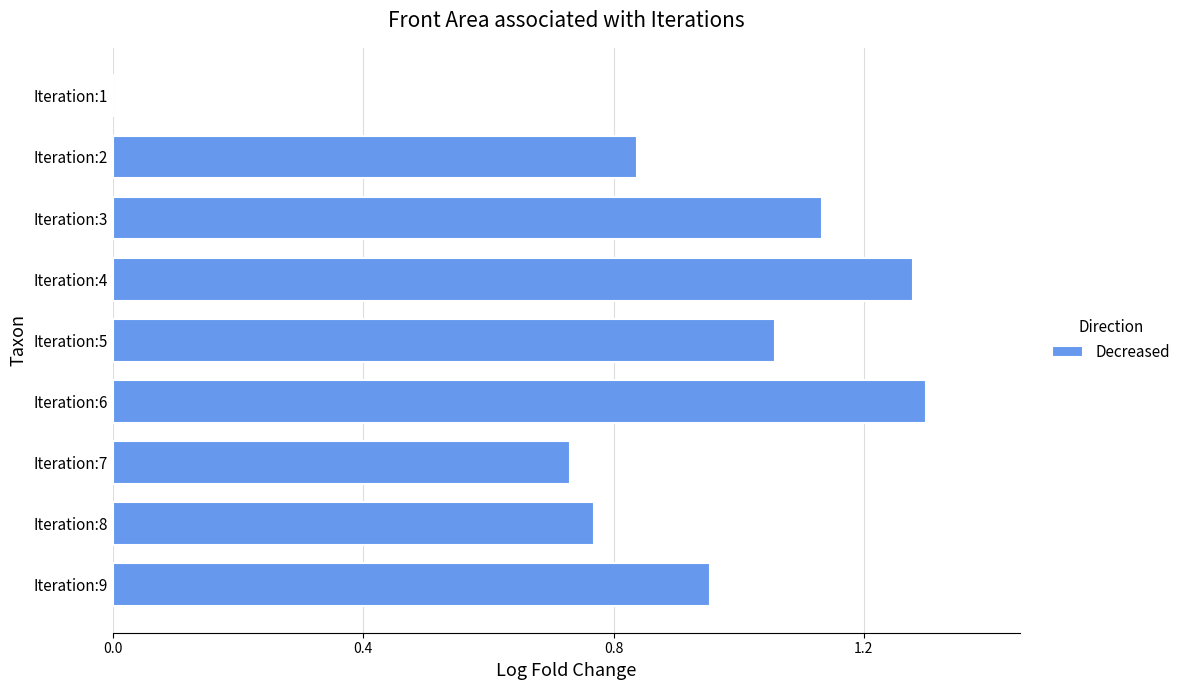

Which has a higher value, Iteration:2 or Iteration:9?

Iteration:9